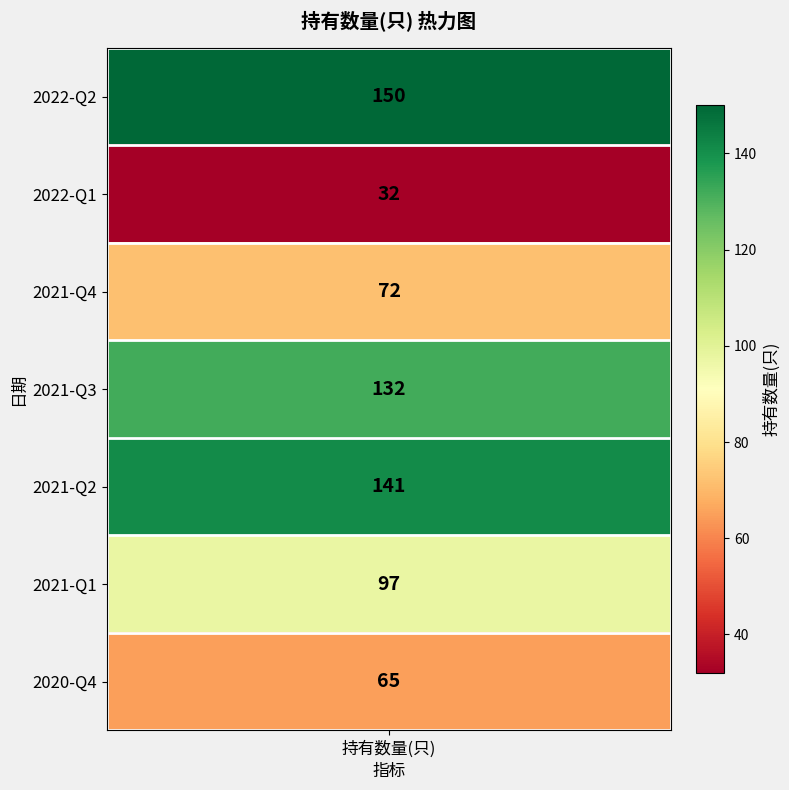

What is the average value?

98